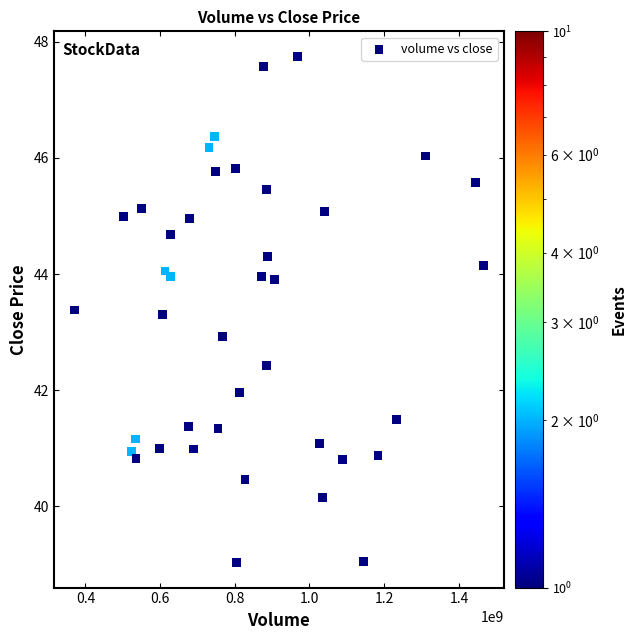

What is the range of Y values (max minus min)?

8.7